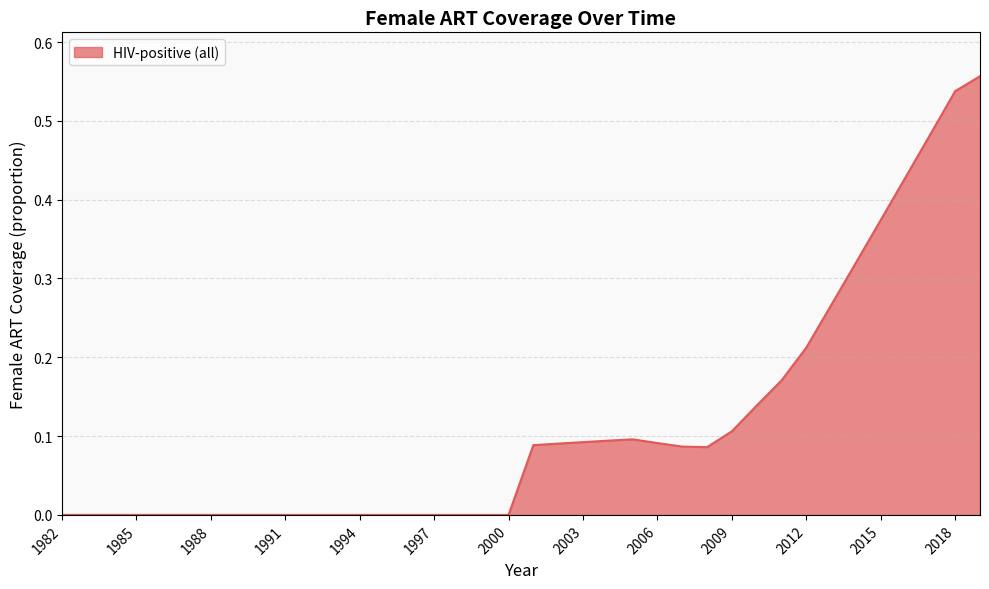

Does the chart have visible grid lines?

Yes